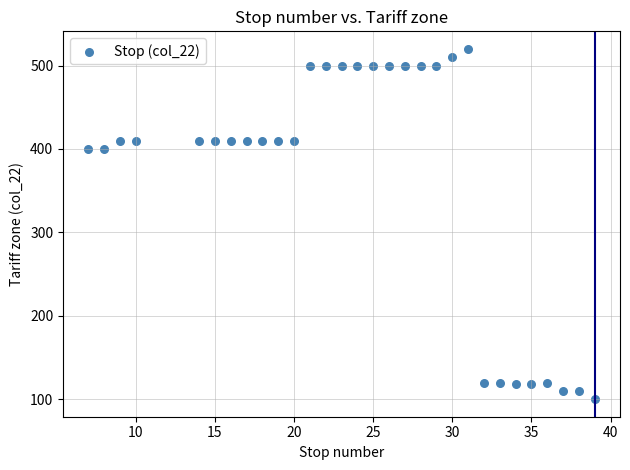

What is the range of Y values (max minus min)?

420